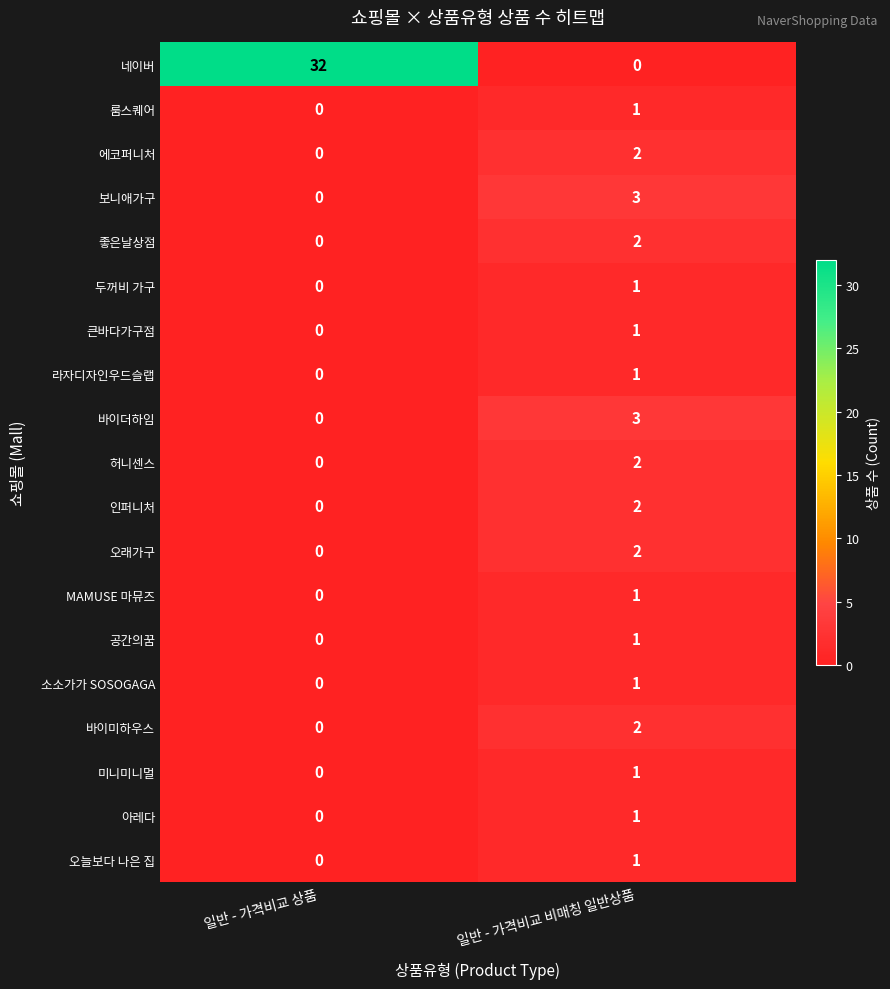

Is the value of 인퍼니처 at 일반 - 가격비교 비매칭 일반상품 greater than the value of 에코퍼니처 at 일반 - 가격비교 상품?

Yes